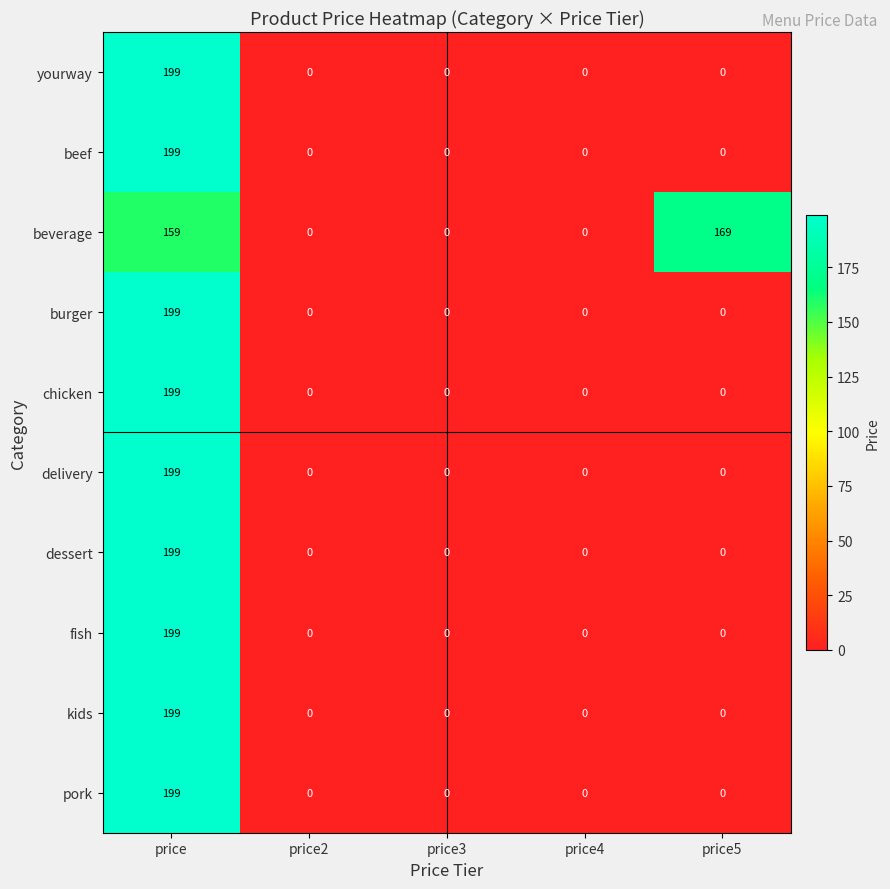

At how many categories does at least one series exceed 14?

2